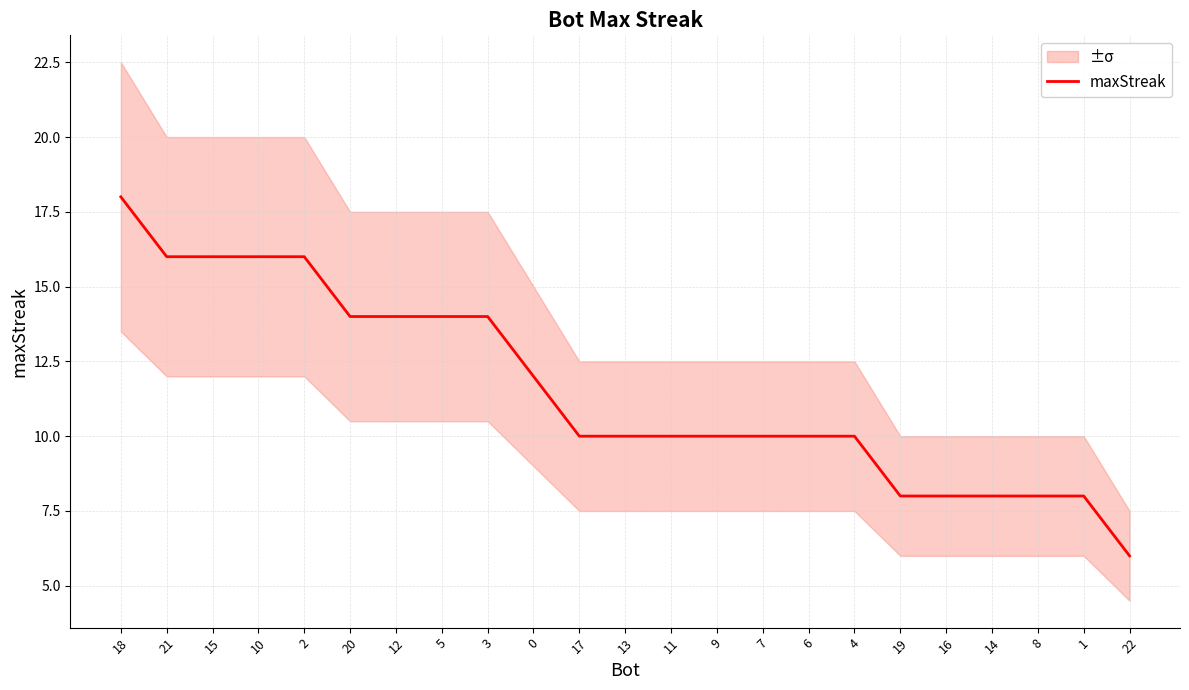

Which category has the lowest value across all series?

22